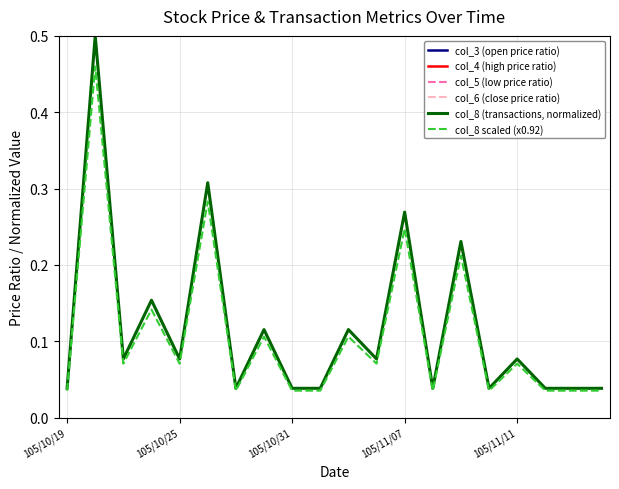

The value of col_3 (open price ratio) at 10 is 0.4. True or false?

False